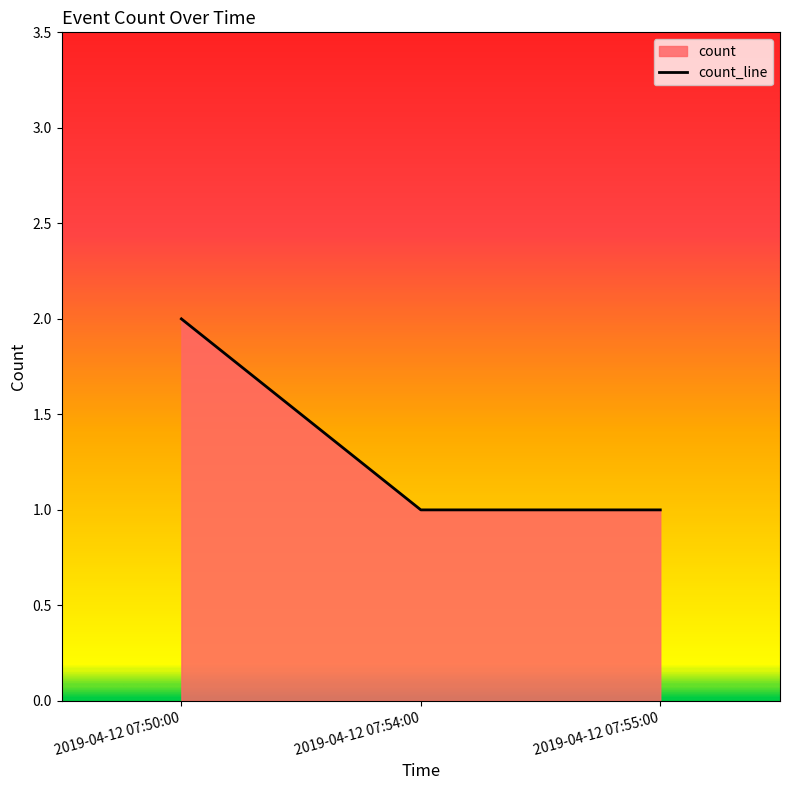

What is the label of the 3rd point from the right?

2019-04-12 07:50:00